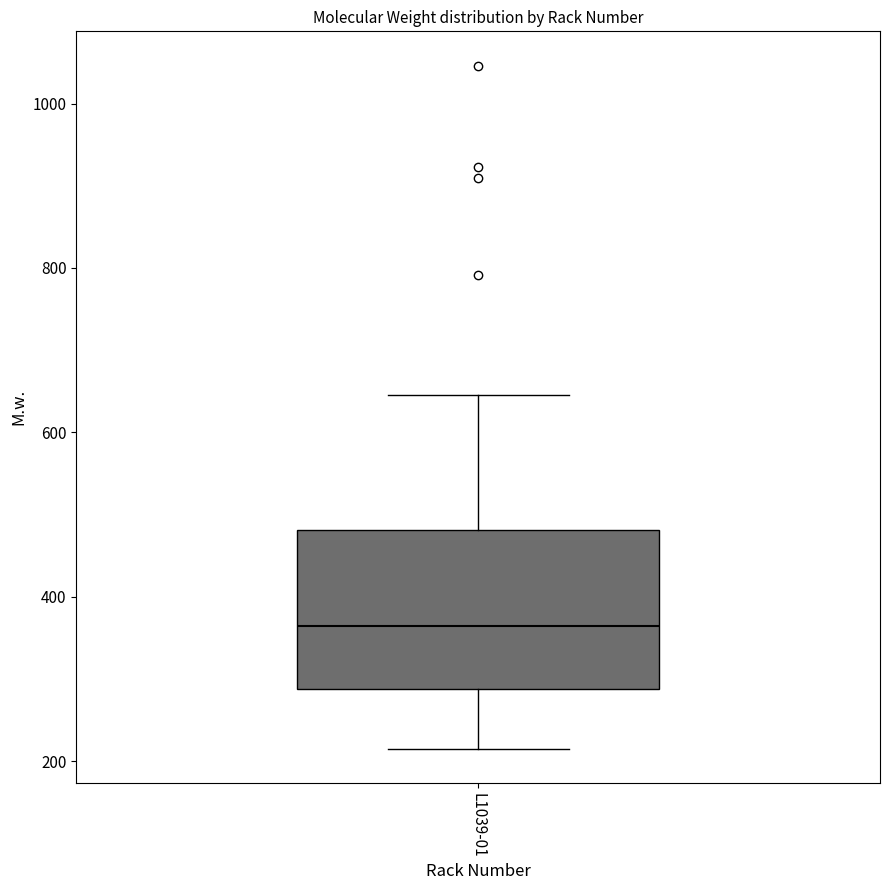

Where is the upper edge of the box for L1039-01 on the y-axis? The values are not printed on the chart, so give them approximately, as read against the axis.

480